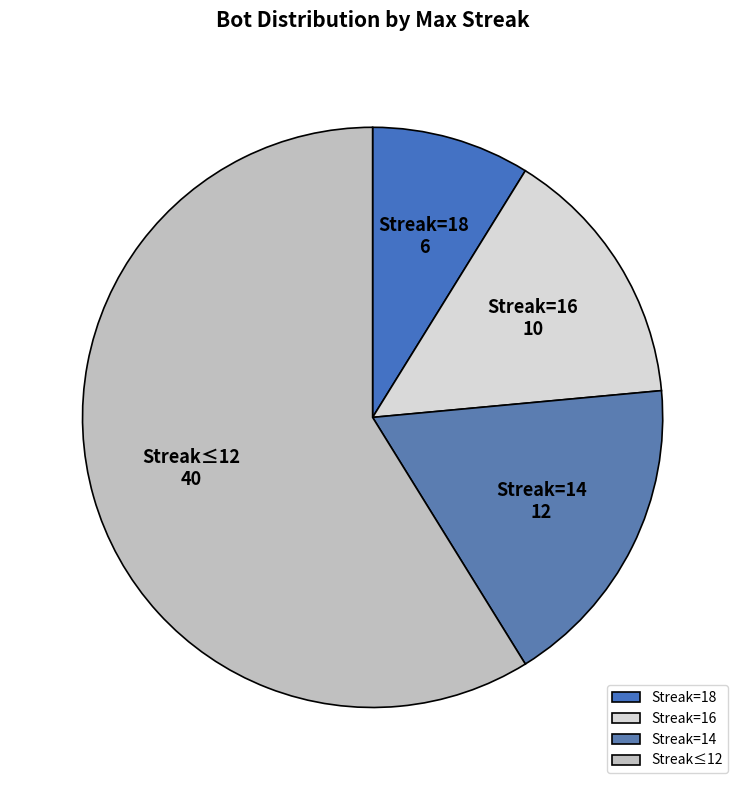

What is the smallest slice in the pie chart?

Streak=18